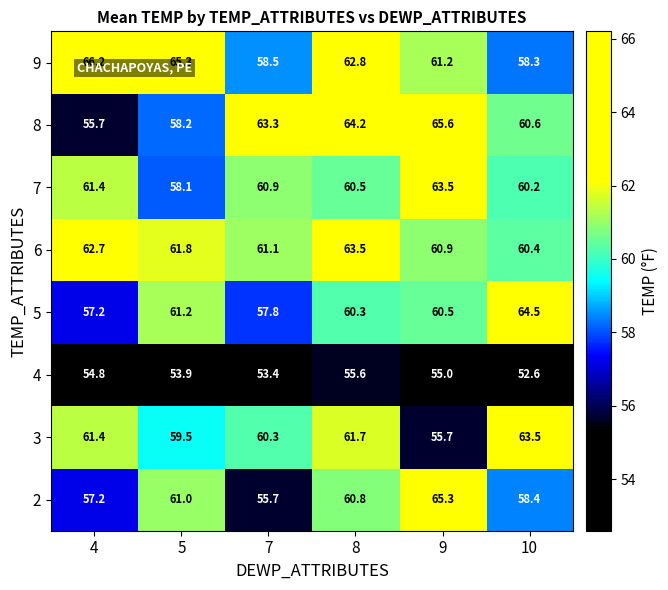

Which series has the widest spread of values?

8